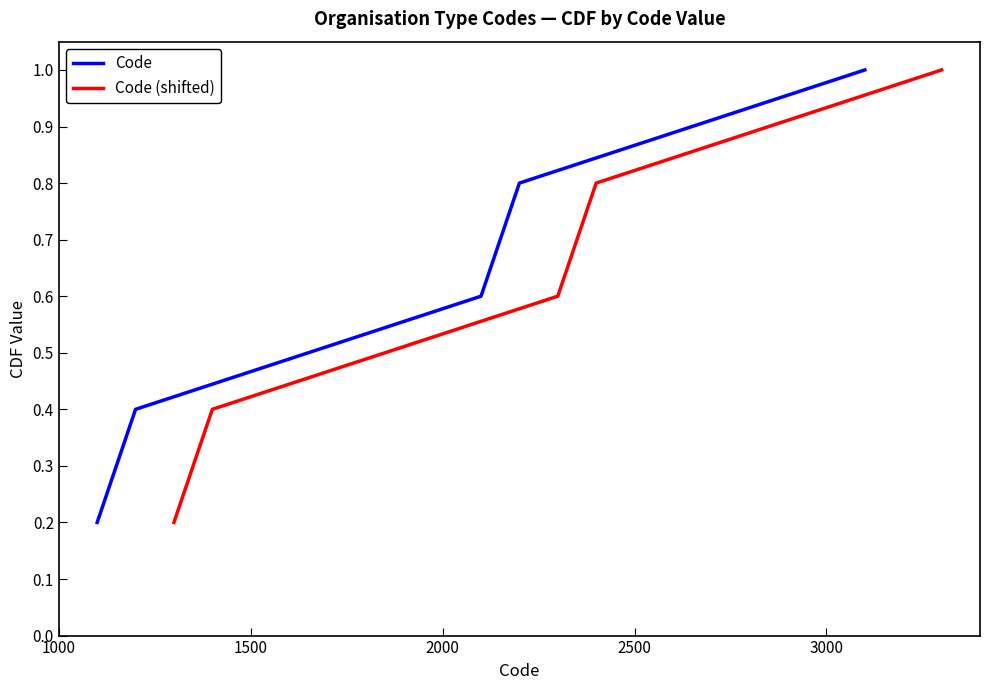

What is the maximum value for Code?

1.0